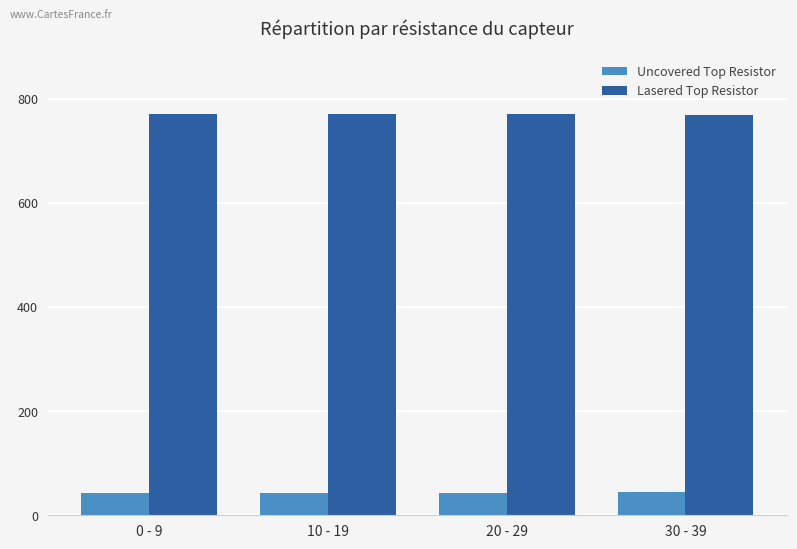

At 30 - 39, list the series in order from smallest to largest.

Uncovered Top Resistor, Lasered Top Resistor